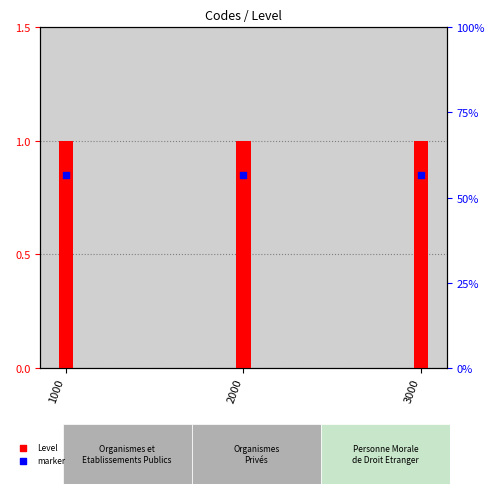

Which series has the widest spread of Y values?

Level